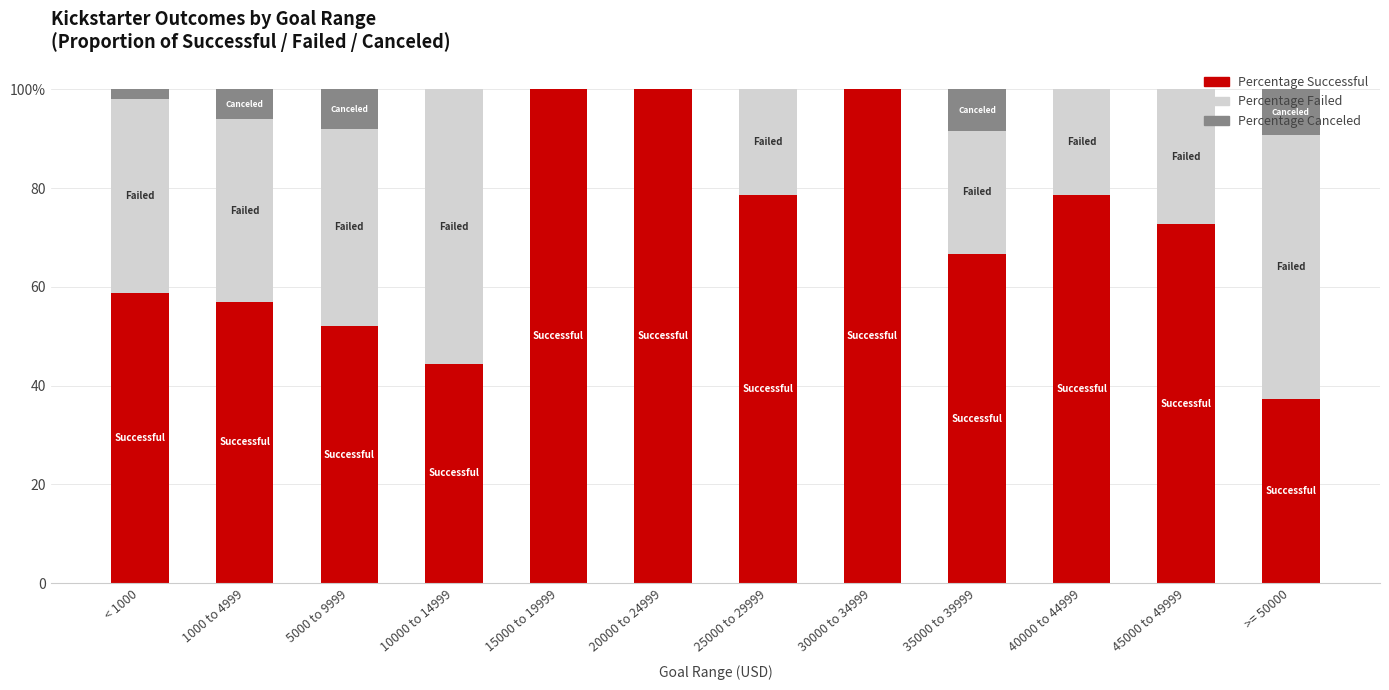

What are all the series names shown in the legend?

Percentage Successful, Percentage Failed, Percentage Canceled